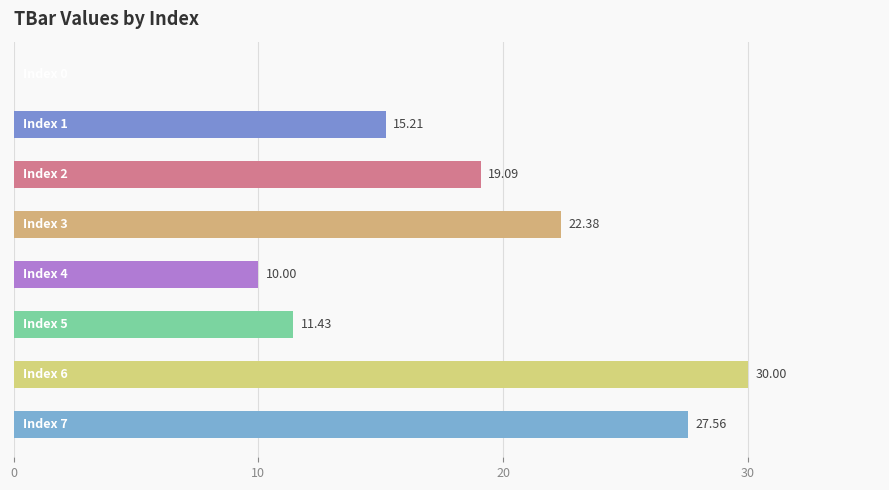

What is the sum of all values?

135.7